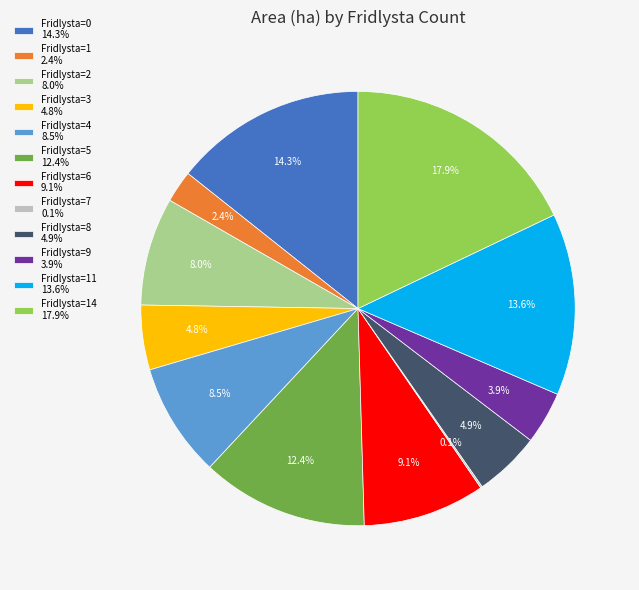

Do Fridlysta=8 4.9% and Fridlysta=5 12.4% together represent more than half of the pie?

No